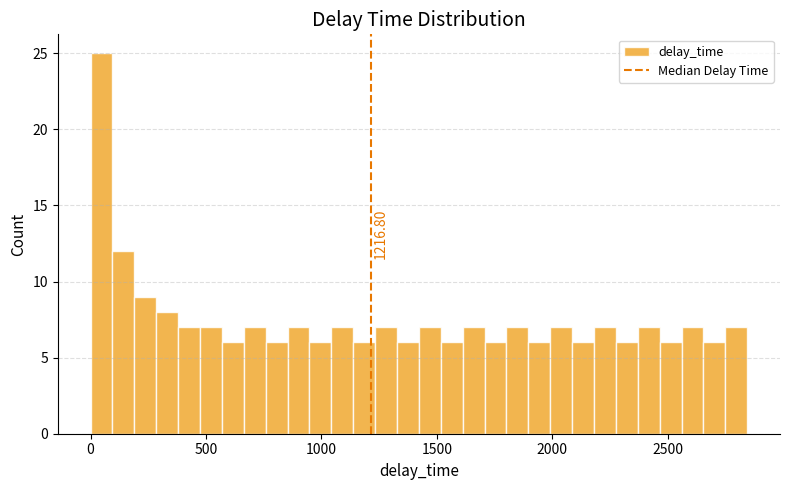

Around what value on the x-axis is the tallest bar? Give the approximate position of its centre, as read against the axis.

50